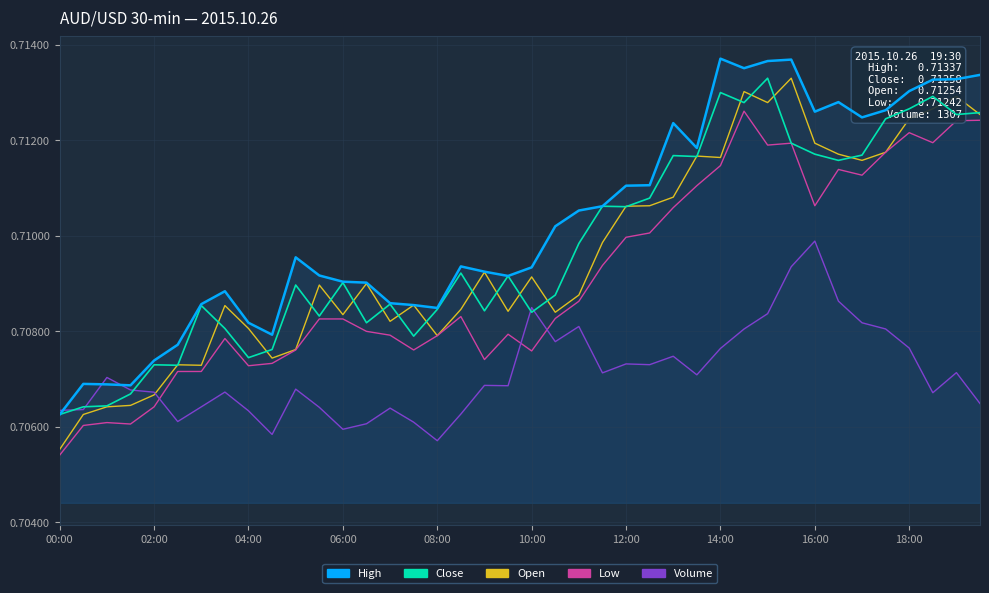

At which label is close closest to 0?

00:00